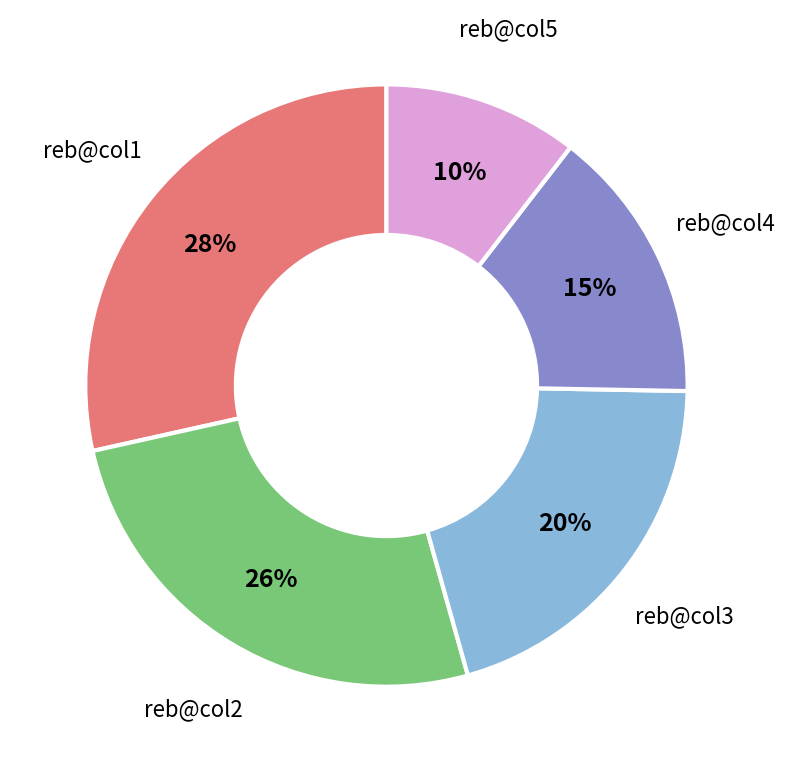

How many segments does this pie chart have?

5